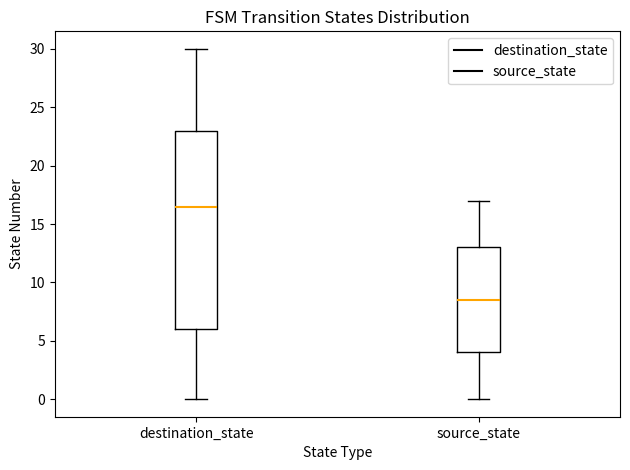

Reading left to right, read every box against the y-axis: the position of its median line, the range the box covers, and the ends of its whiskers. The values are not printed on the chart, so give them approximately, as read against the axis.

destination_state: median 16.5, box 6.0 to 23.0, whiskers 0.0 to 30.0
source_state: median 8.5, box 4.0 to 13.0, whiskers 0.0 to 17.0